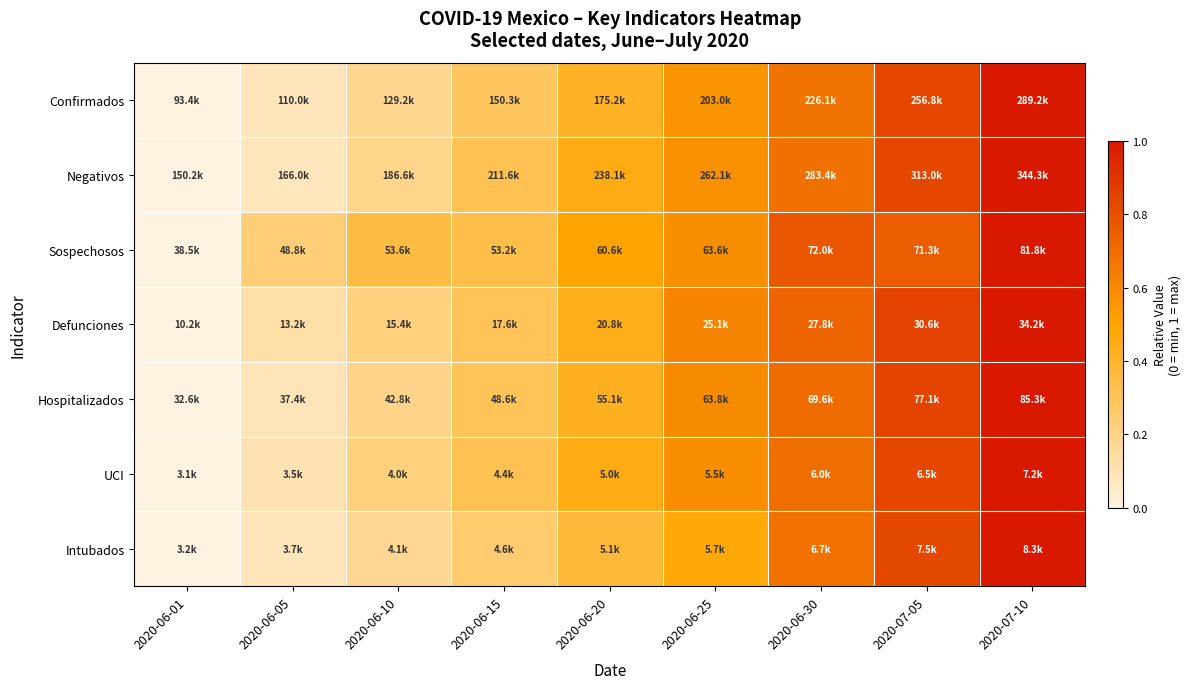

Which series changed the most between 2020-06-05 and 2020-06-20?

Negativos